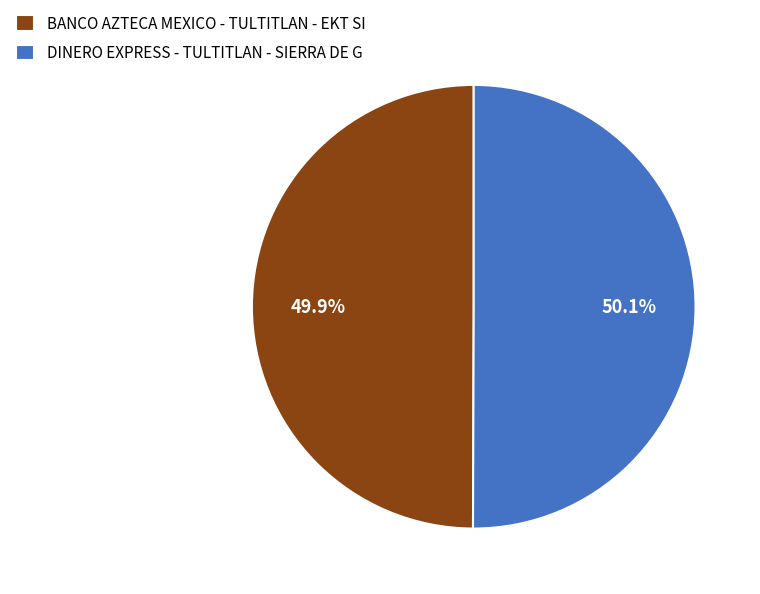

Is there any slice that represents more than half of the pie?

Yes